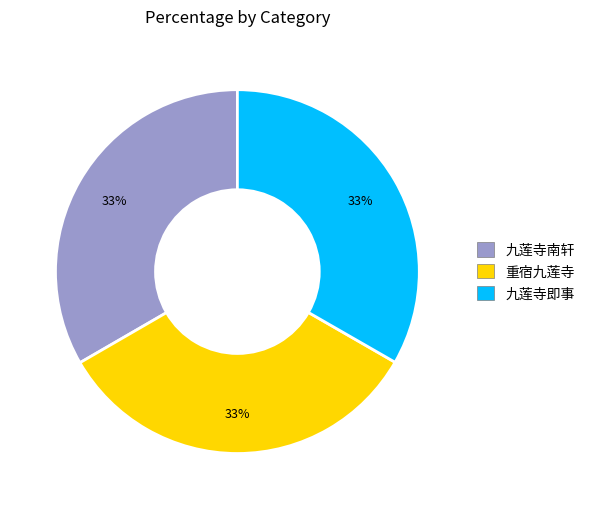

Does 九莲寺即事 account for over 50% of the chart?

No